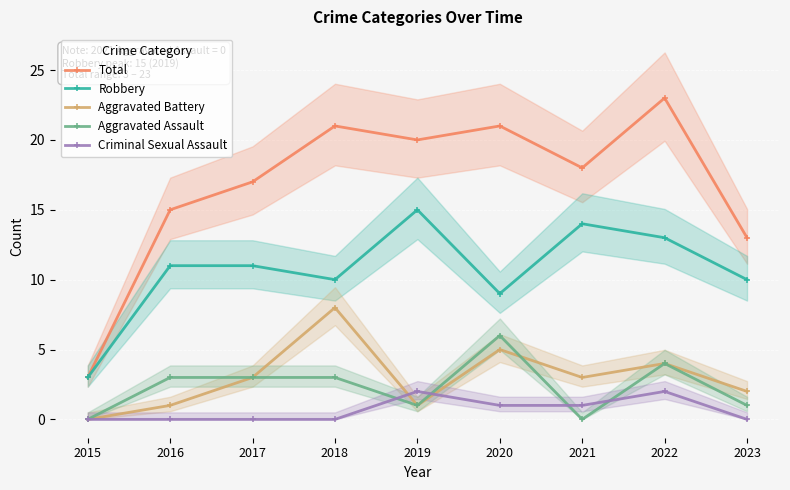

True or false: Aggravated Assault has a value of 4 at 2022.

True